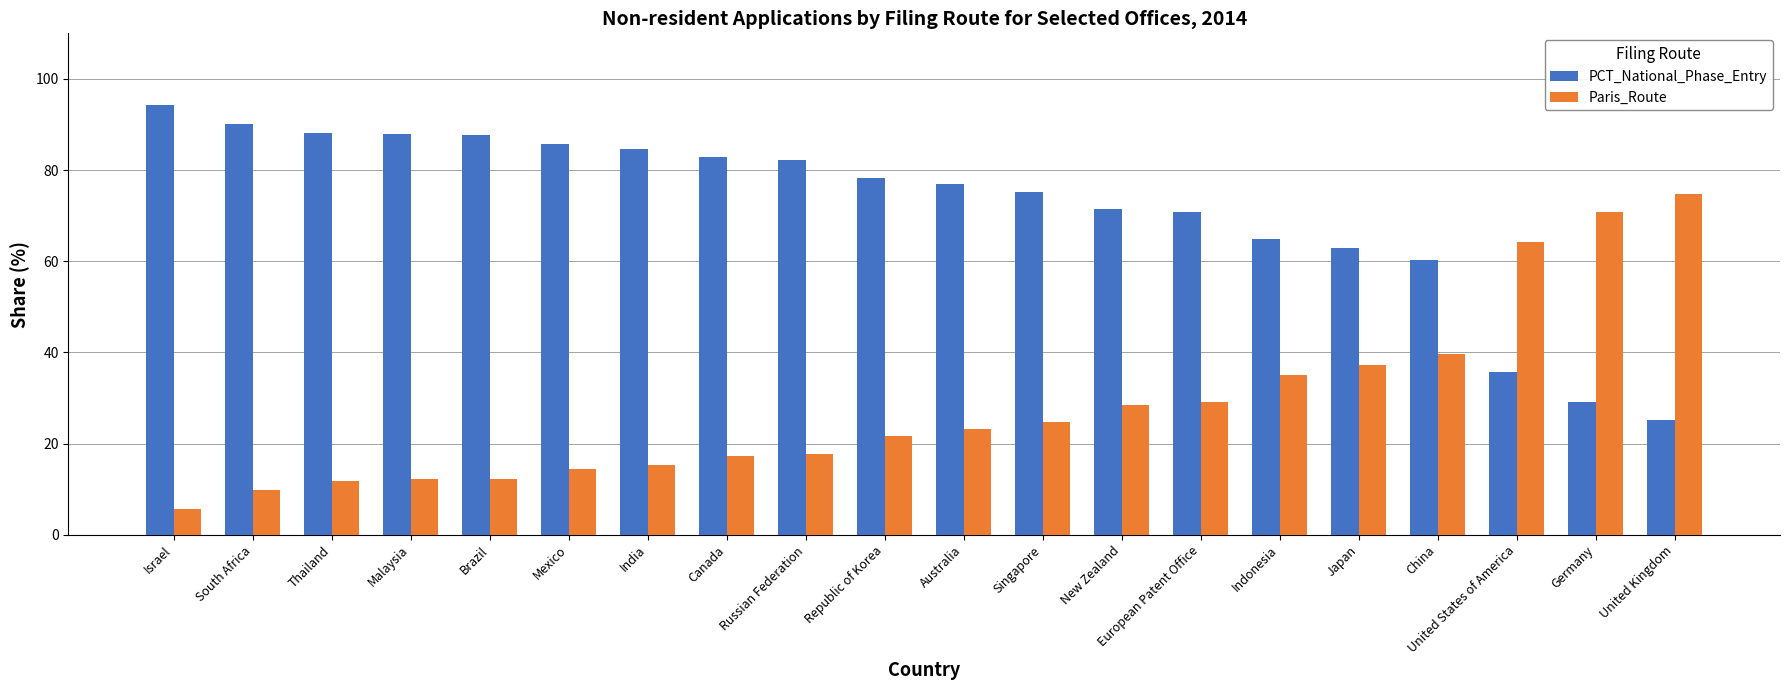

Read the Paris_Route value at Indonesia.

35.0